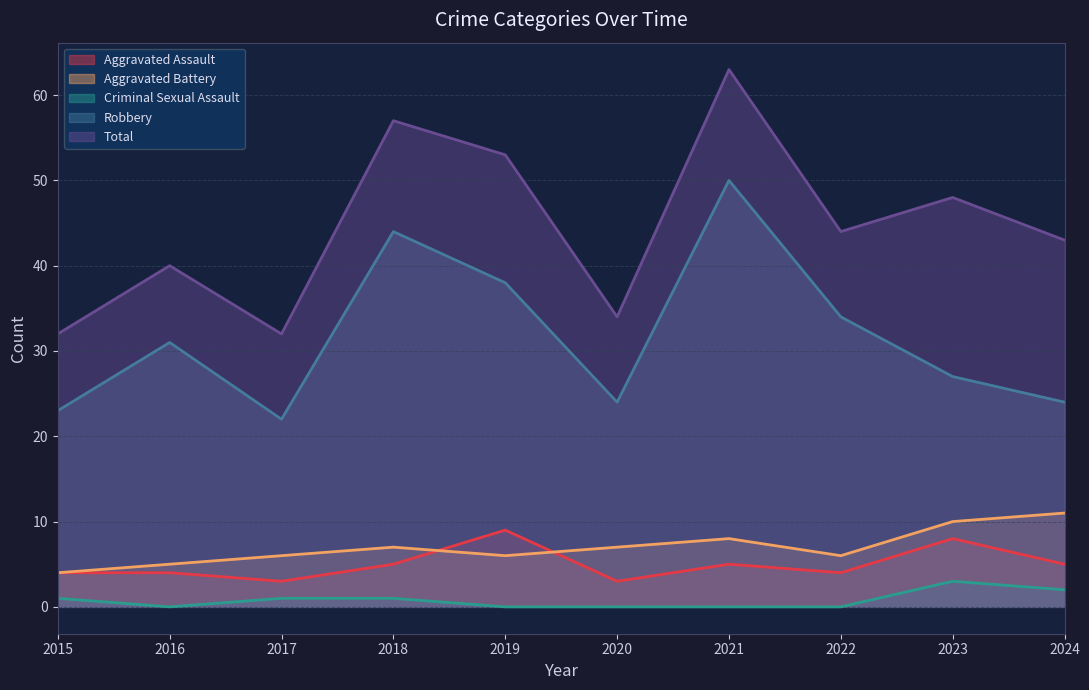

Rank the categories by Total value from lowest to highest.

2015, 2017, 2020, 2016, 2024, 2022, 2023, 2019, 2018, 2021